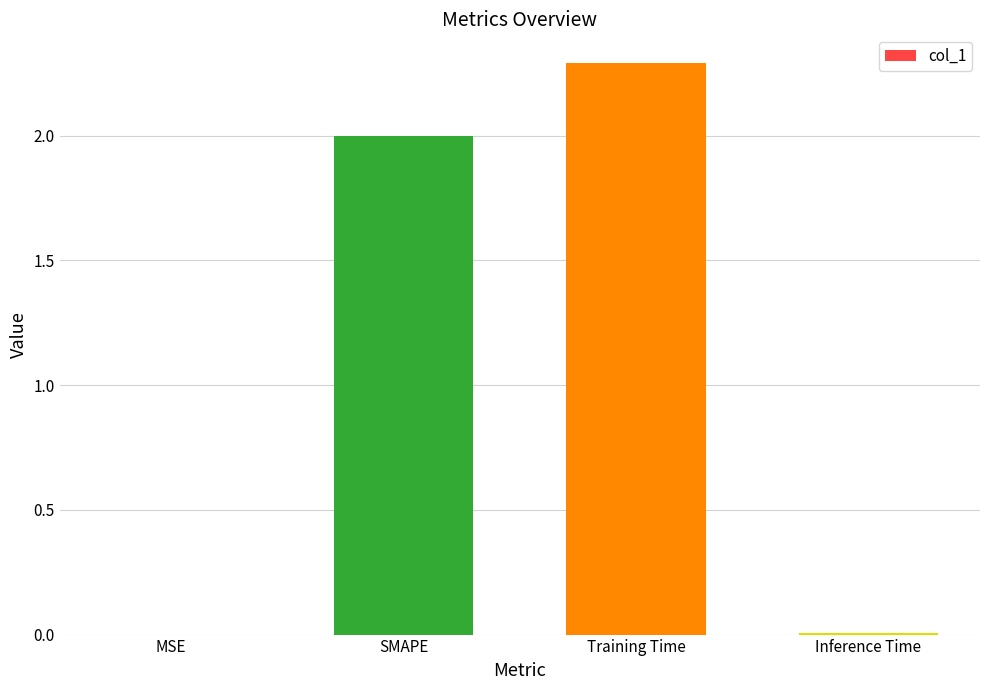

Between SMAPE and MSE, which is larger?

SMAPE